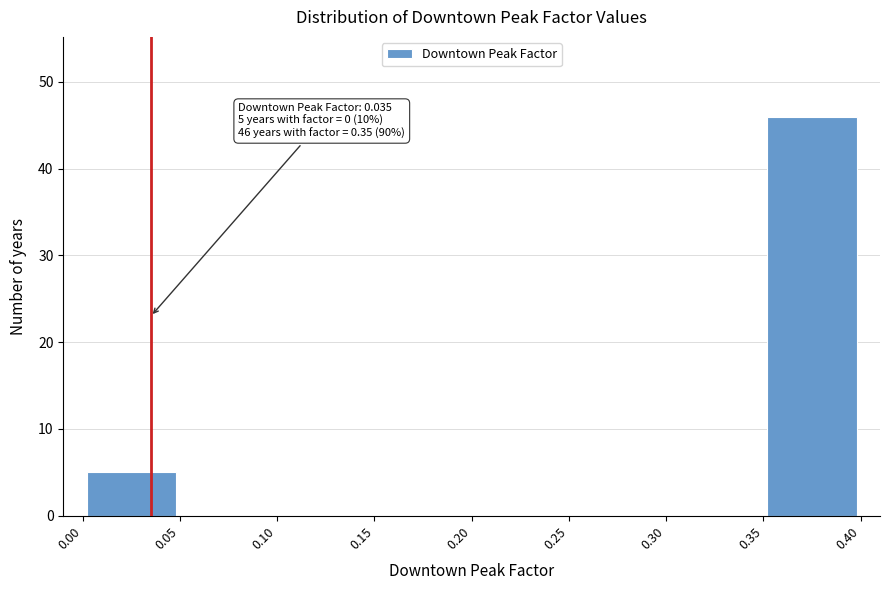

Which range on the x-axis has the tallest bar?

0.35 to 0.40